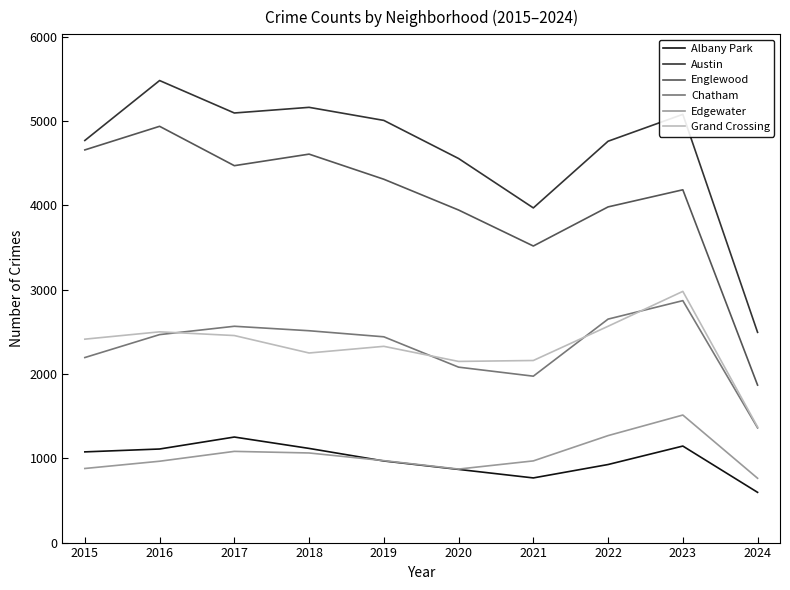

True or false: Grand Crossing and Albany Park intersect in this chart.

False